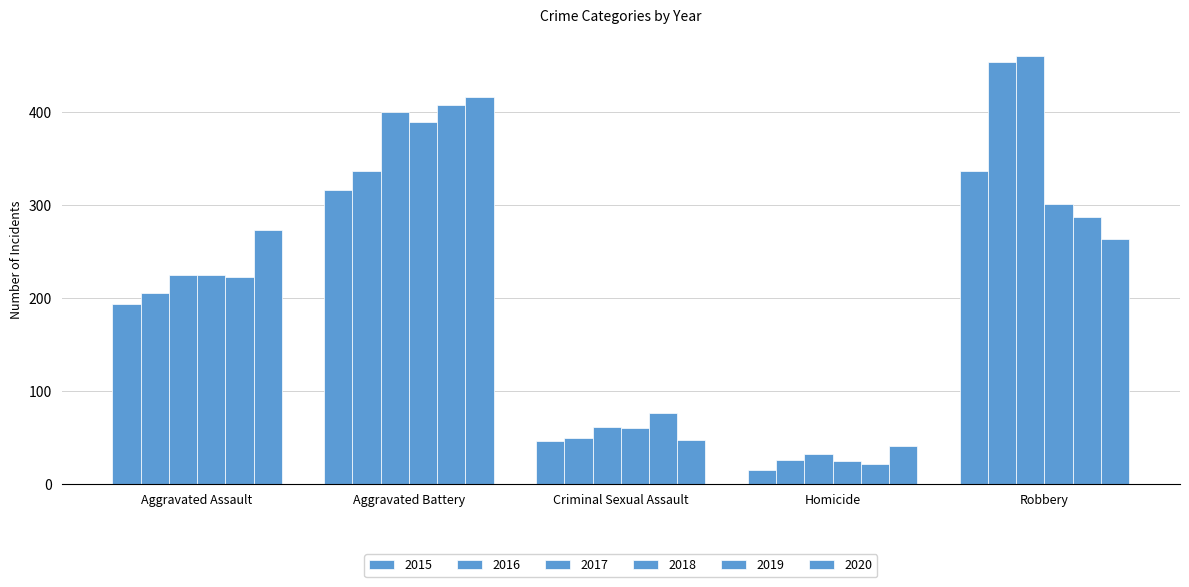

Count the number of data series in this chart.

6